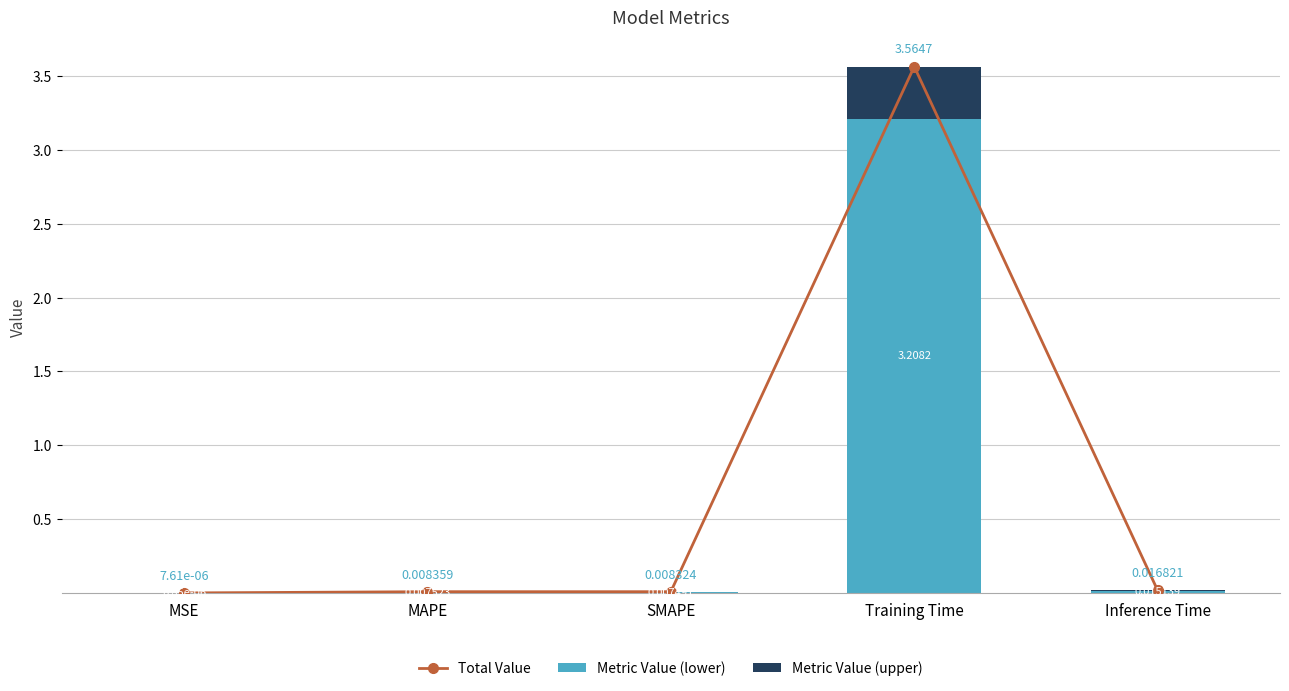

Which category has the highest value in the Metric Value (upper) series?

Training Time